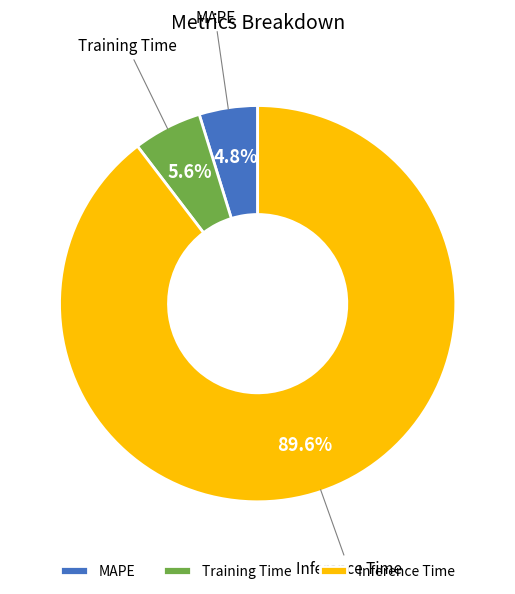

True or false: Inference Time accounts for 90% of the total.

True